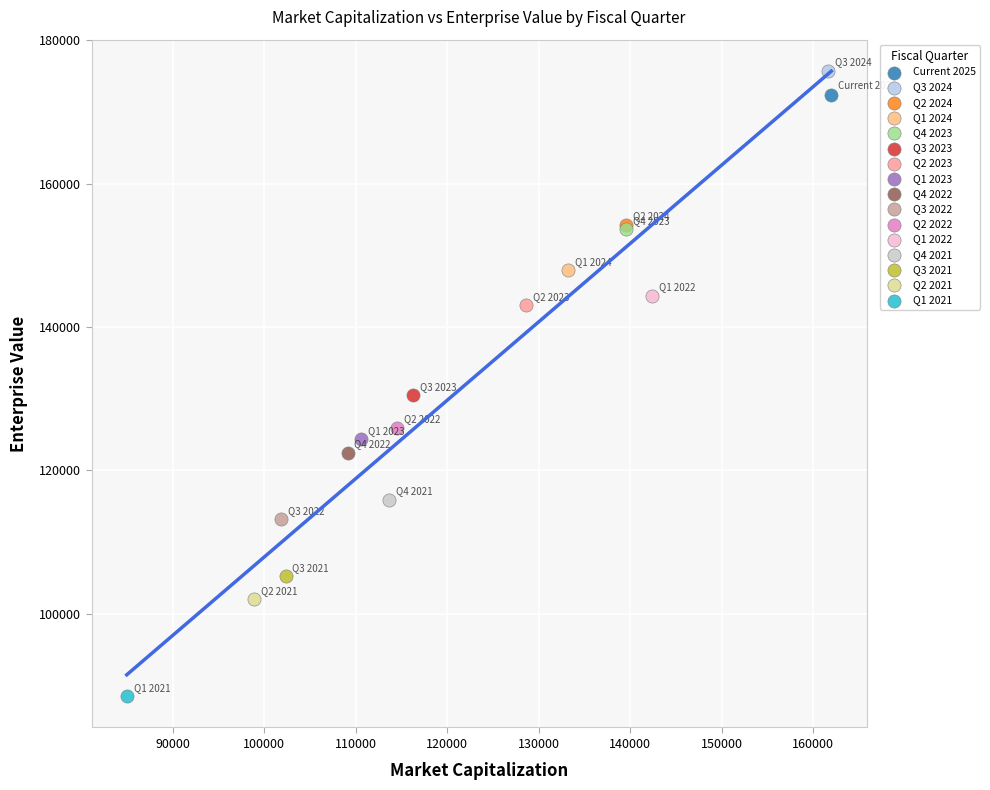

Which series contains the highest Y value?

Q3 2024